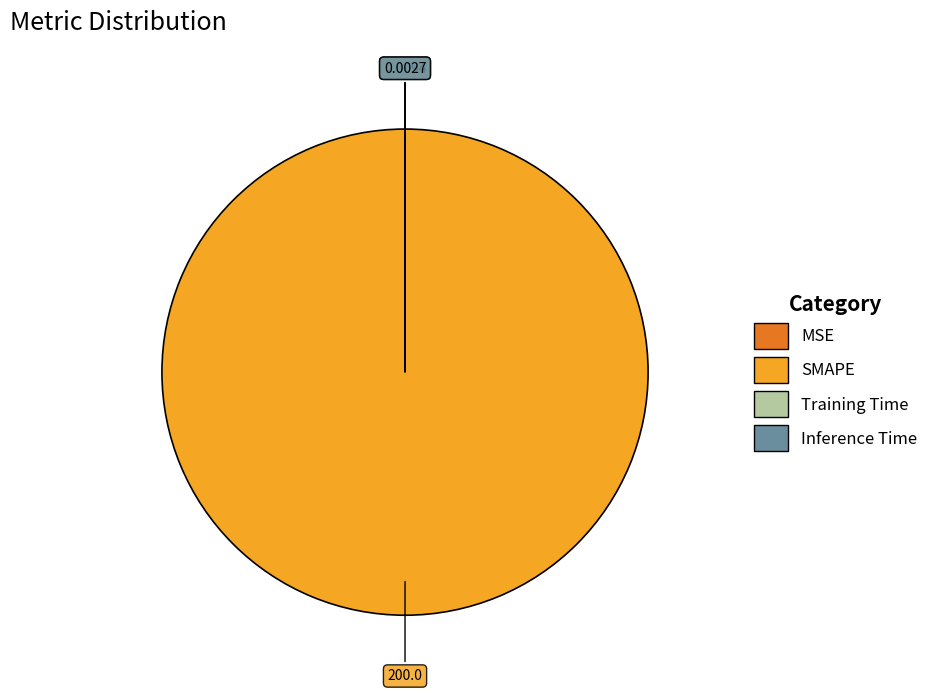

Which category accounts for the majority?

SMAPE